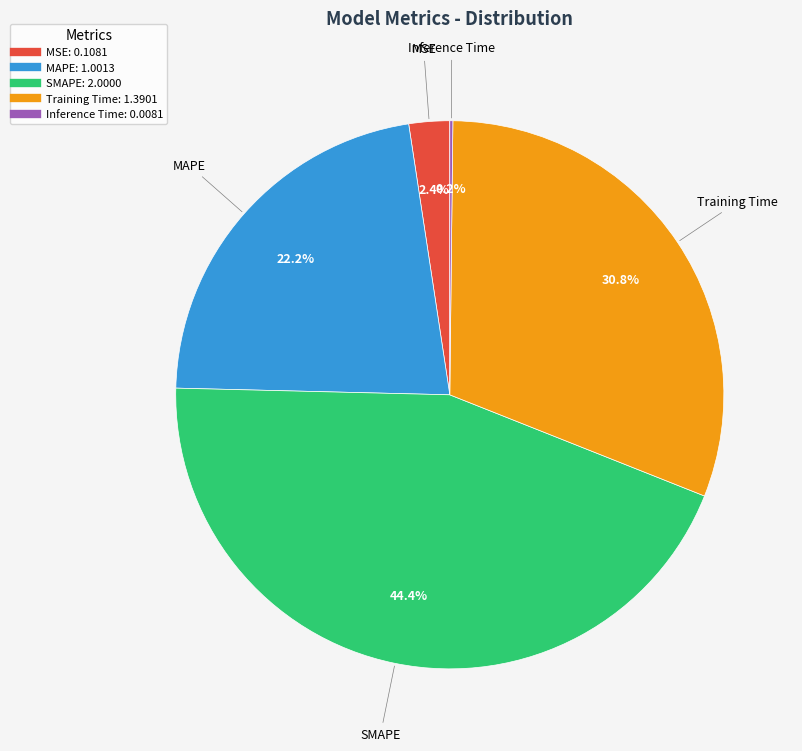

Which slice is the largest?

SMAPE